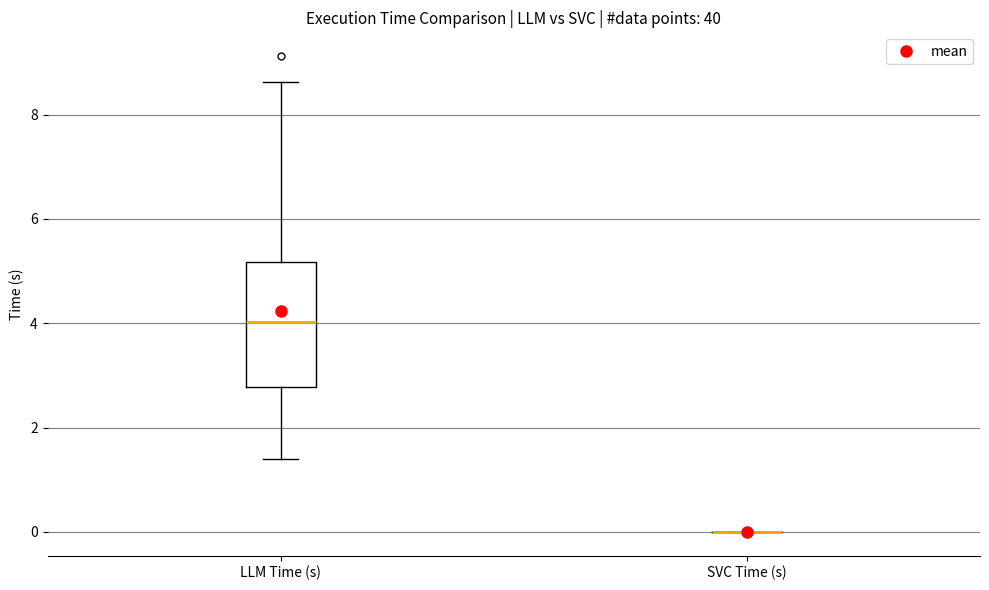

Reading left to right, read every box against the y-axis: the position of its median line, the range the box covers, and the ends of its whiskers. The values are not printed on the chart, so give them approximately, as read against the axis.

LLM Time (s): median 4.0, box 2.8 to 5.2, whiskers 1.4 to 8.6
SVC Time (s): box collapsed to a line at 0.0, whiskers 0.0 to 0.0